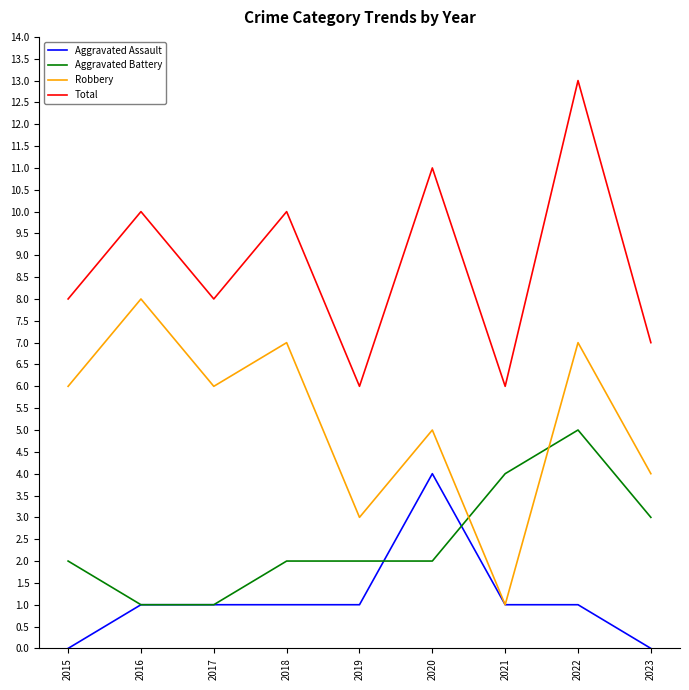

Where is Robbery nearest to the value 4?

2023